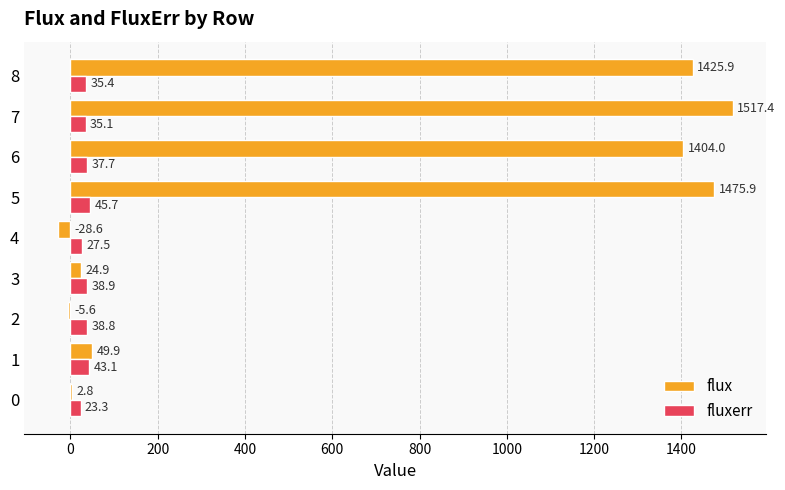

At which category is the sum across all series the highest?

7